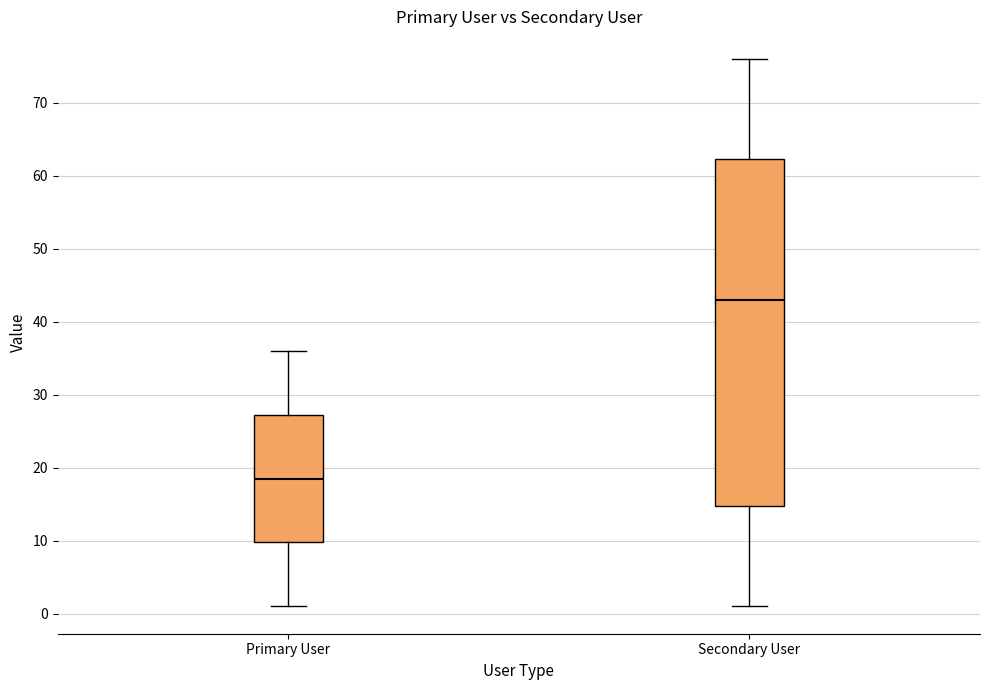

Which box is the tallest, from its lower edge to its upper edge?

Secondary User